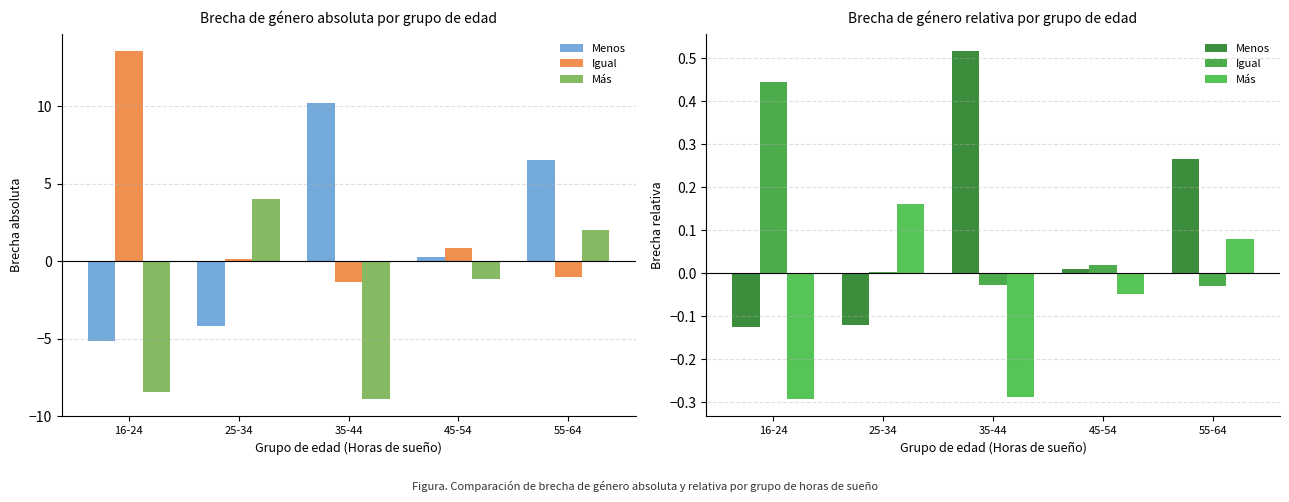

What is the approximate value of Más at 35-44?

-0.3